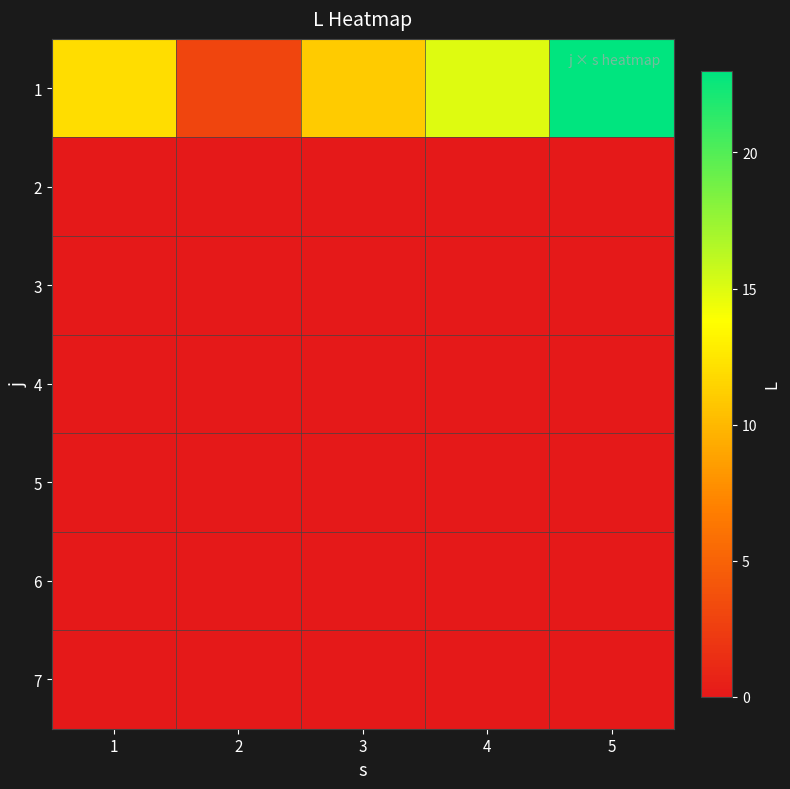

What is the difference between the highest and lowest values at 1?

12